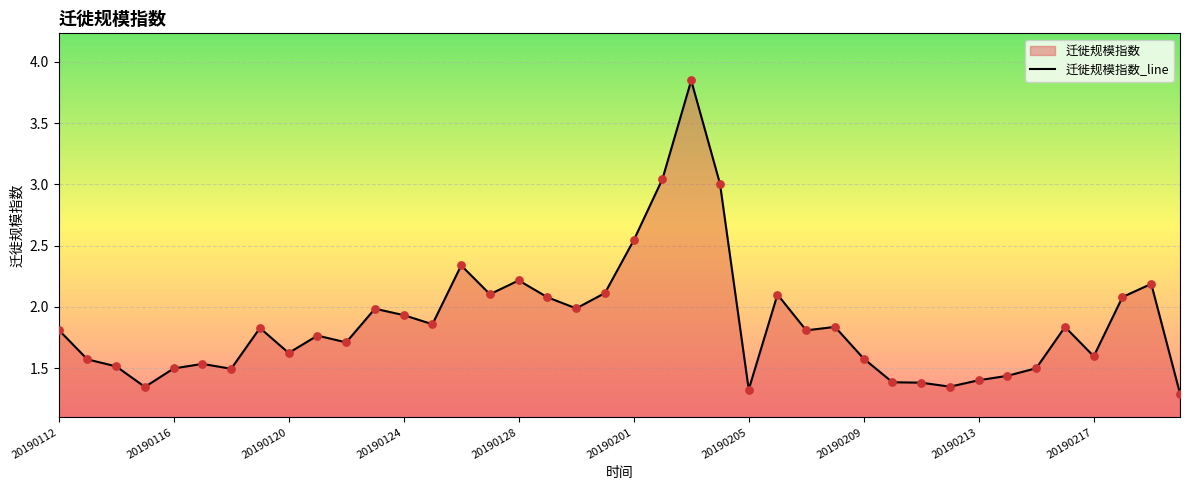

Between 20190204 and 20190121, which is larger?

20190204